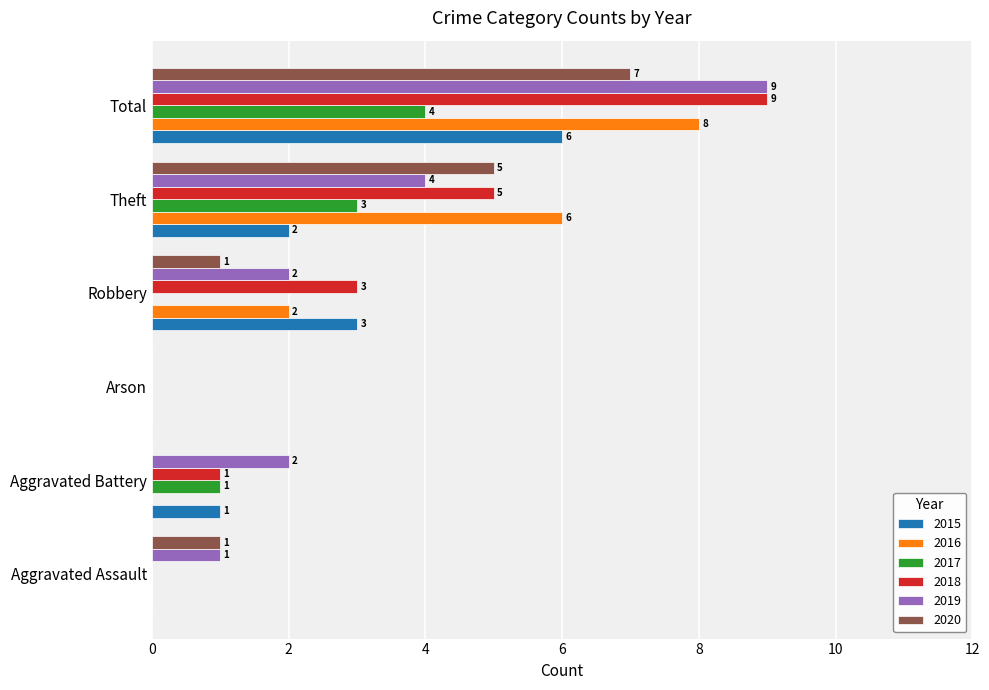

What is the total value across all series at Aggravated Assault?

2